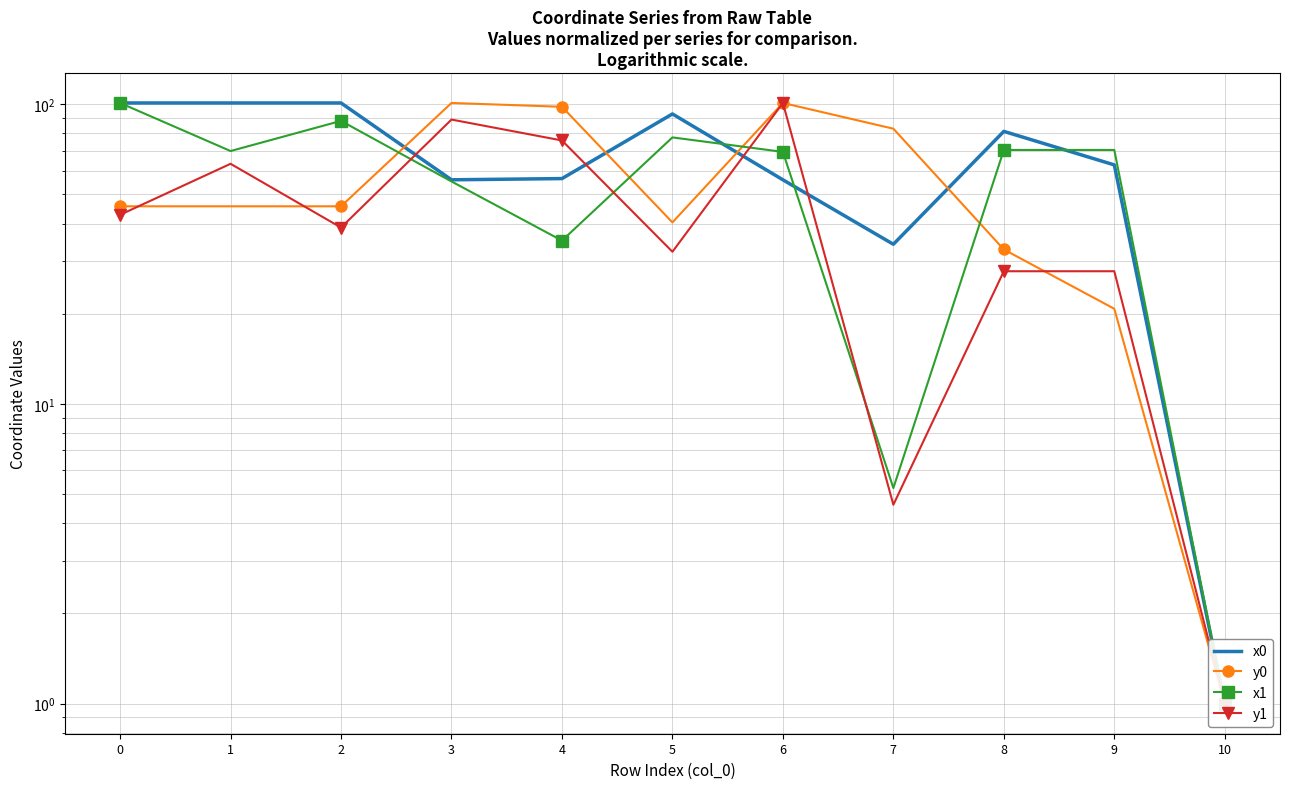

In y0, how many points are lower than both neighbors (excluding endpoints)?

1